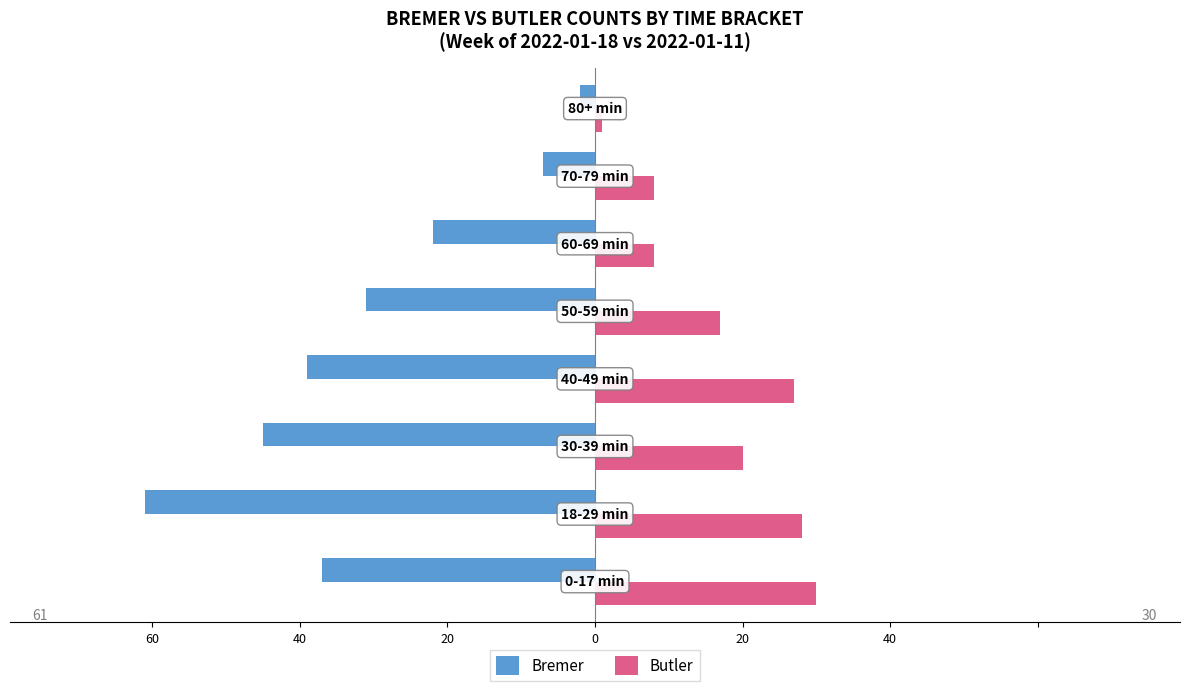

What is the value of the Bremer bar at the 4th from the left?

-39